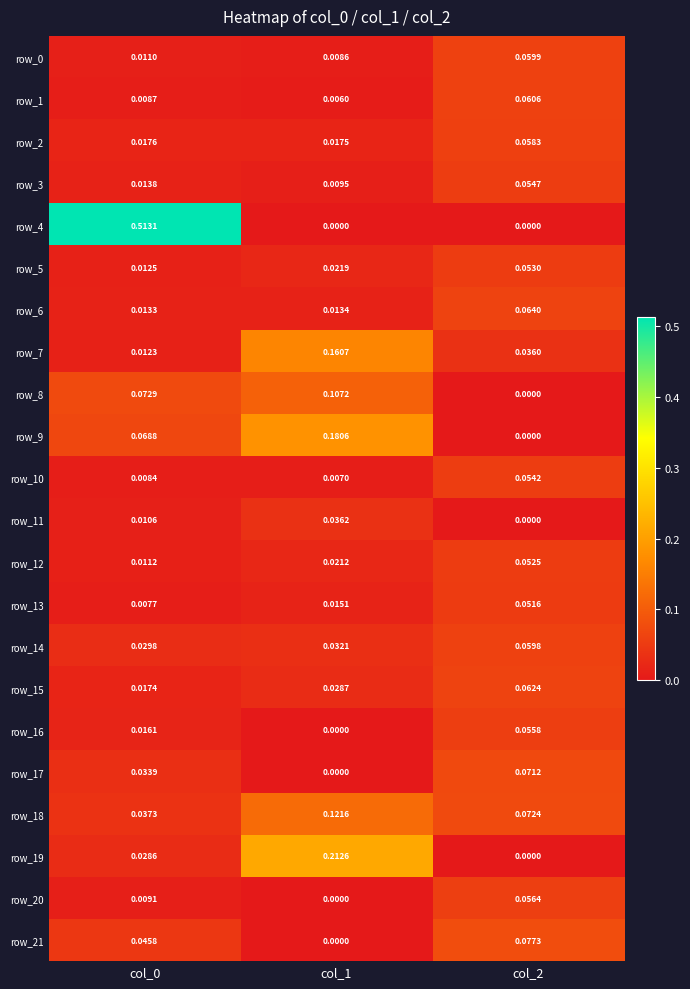

Count the row_3 values in the range 0 to 1.

3